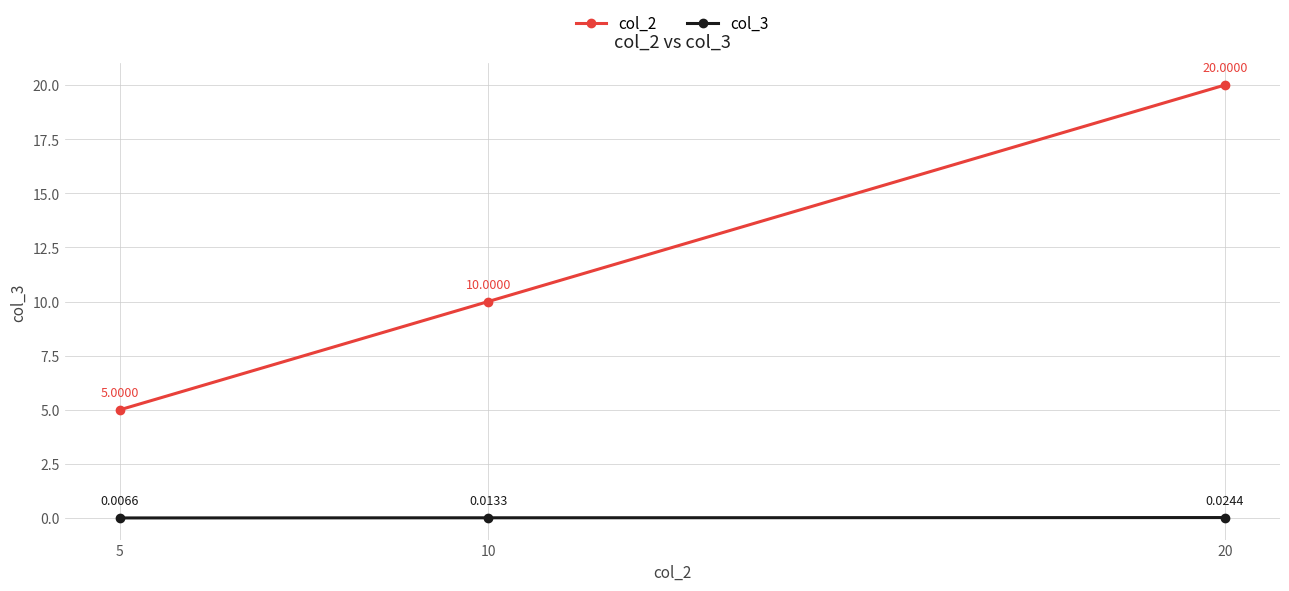

At which label does col_2 reach its minimum?

5